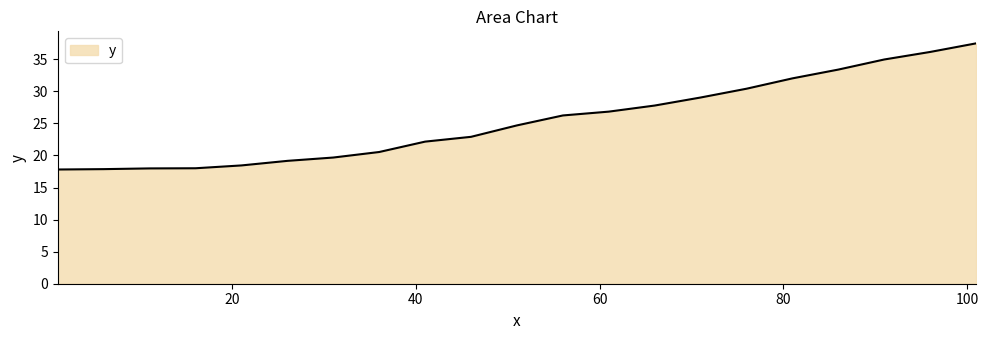

What is the smallest value displayed?

17.8